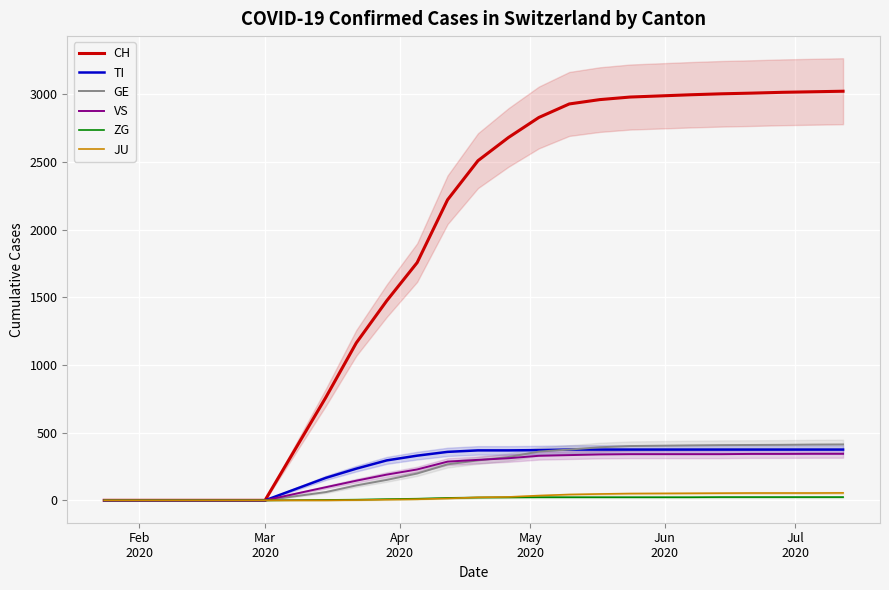

What is the maximum value for CH?

3022